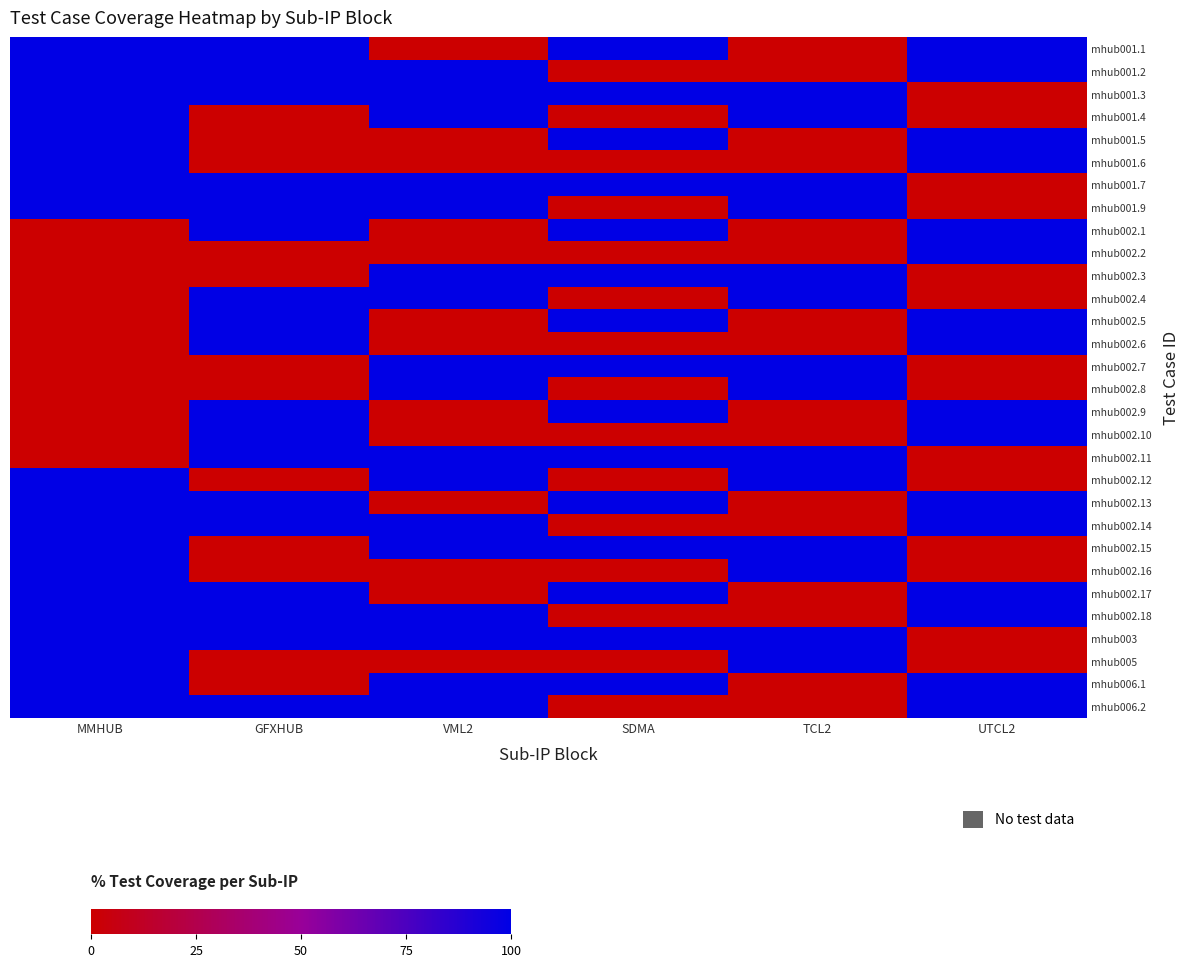

What is the total value across all series at TCL2?

1400